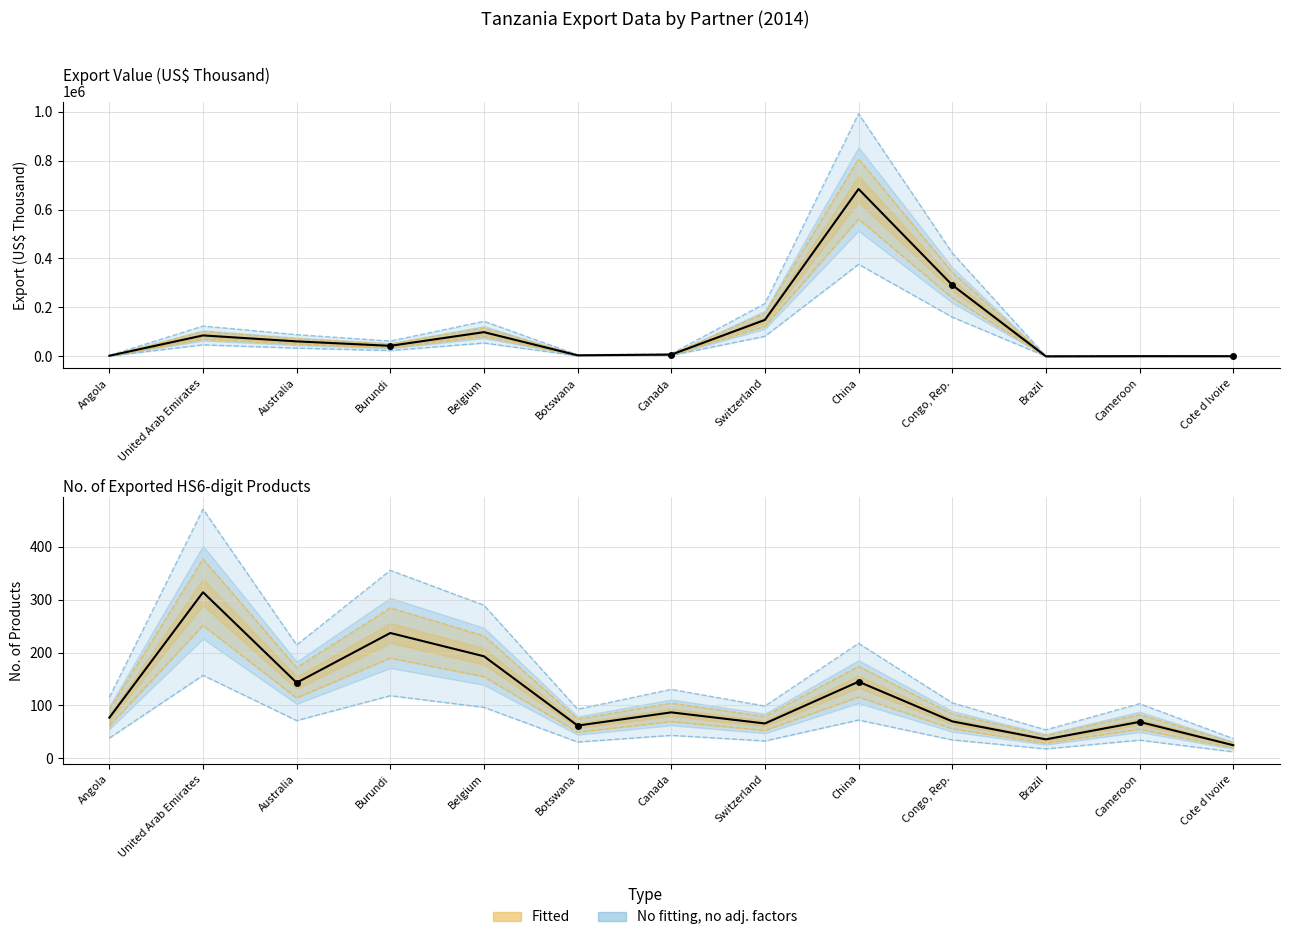

What is the label of the 12th point from the left?

Cameroon